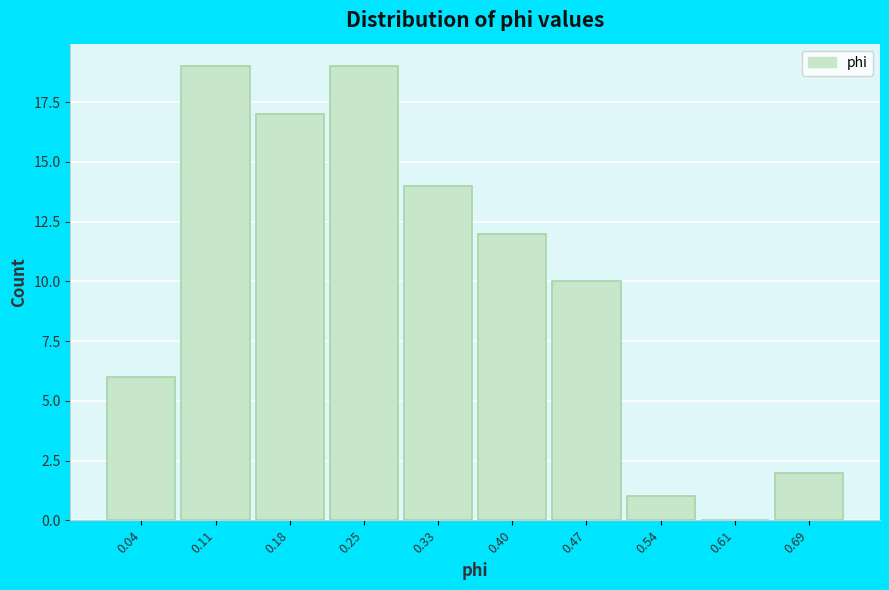

Reading left to right, what are all the values shown in this chart?

0.04=6	0.11=19	0.18=17	0.25=19	0.33=14	0.40=12	0.47=10	0.54=1	0.61=0	0.69=2